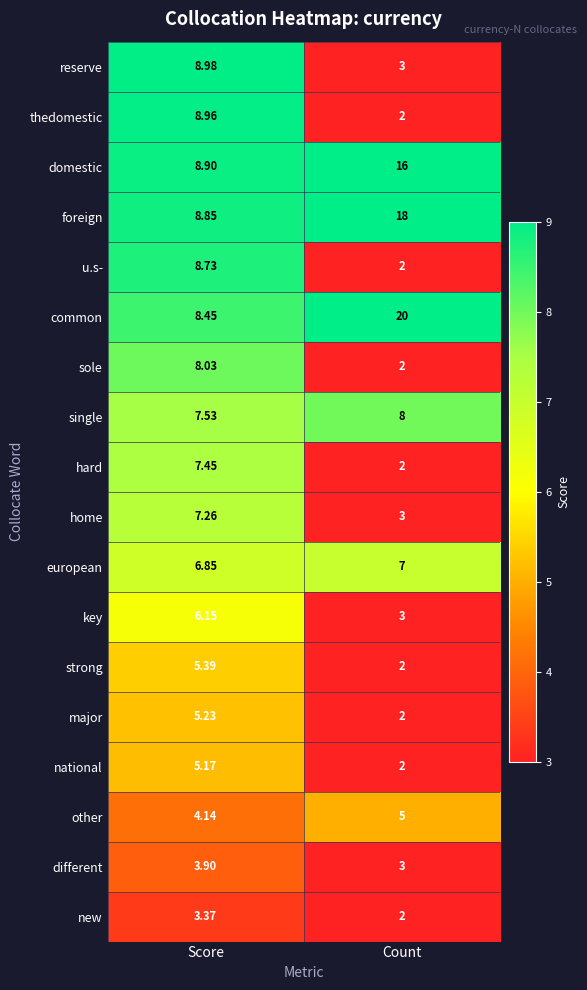

Which series has the largest range (max minus min)?

common